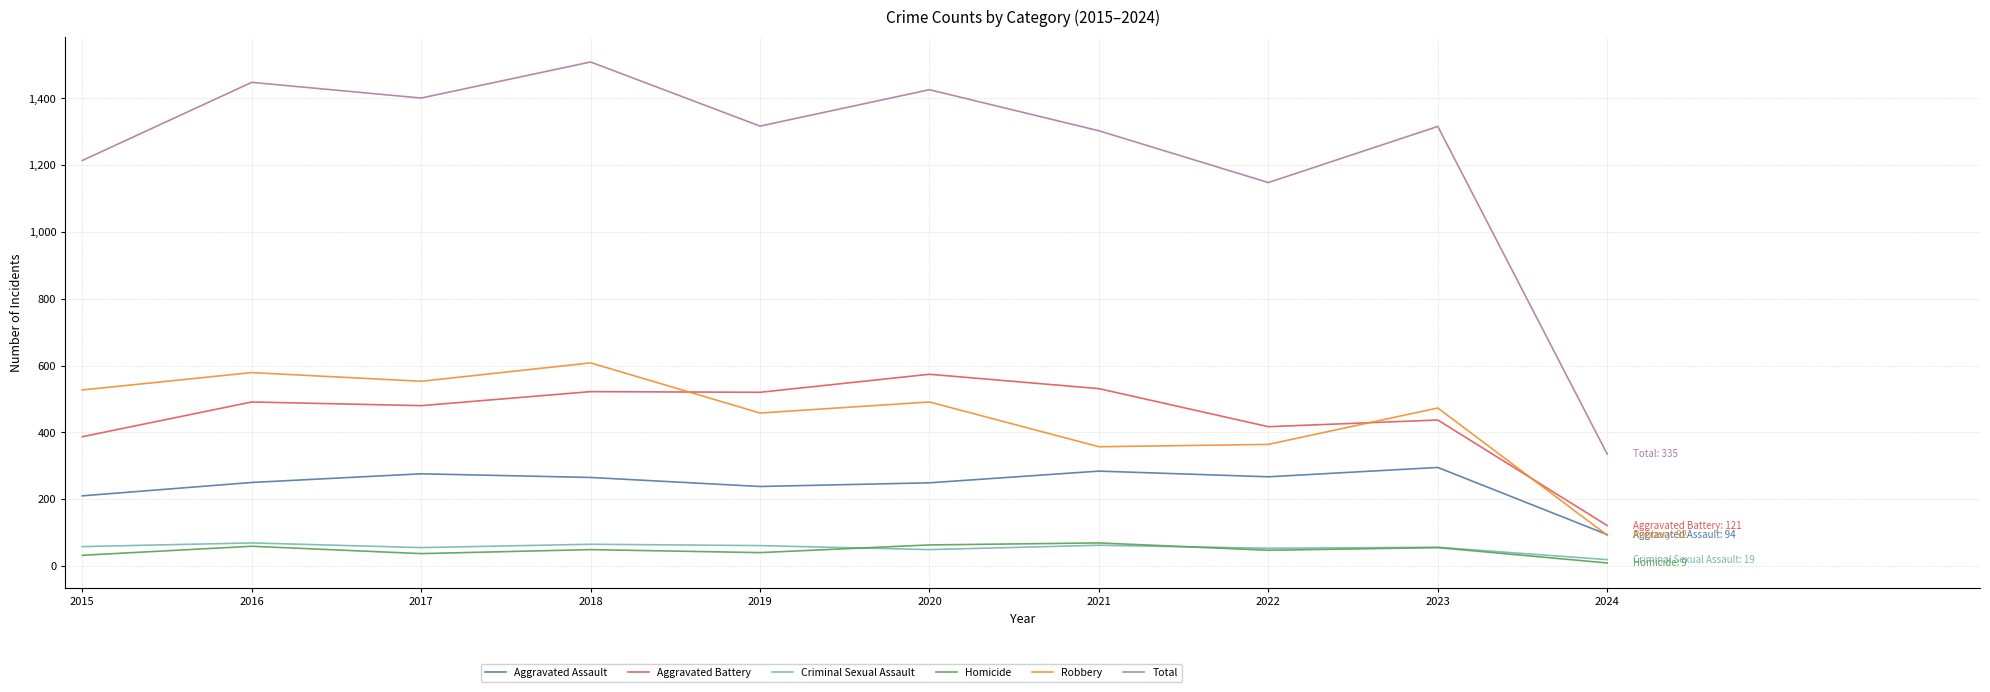

Which series has the largest total across all categories?

Total